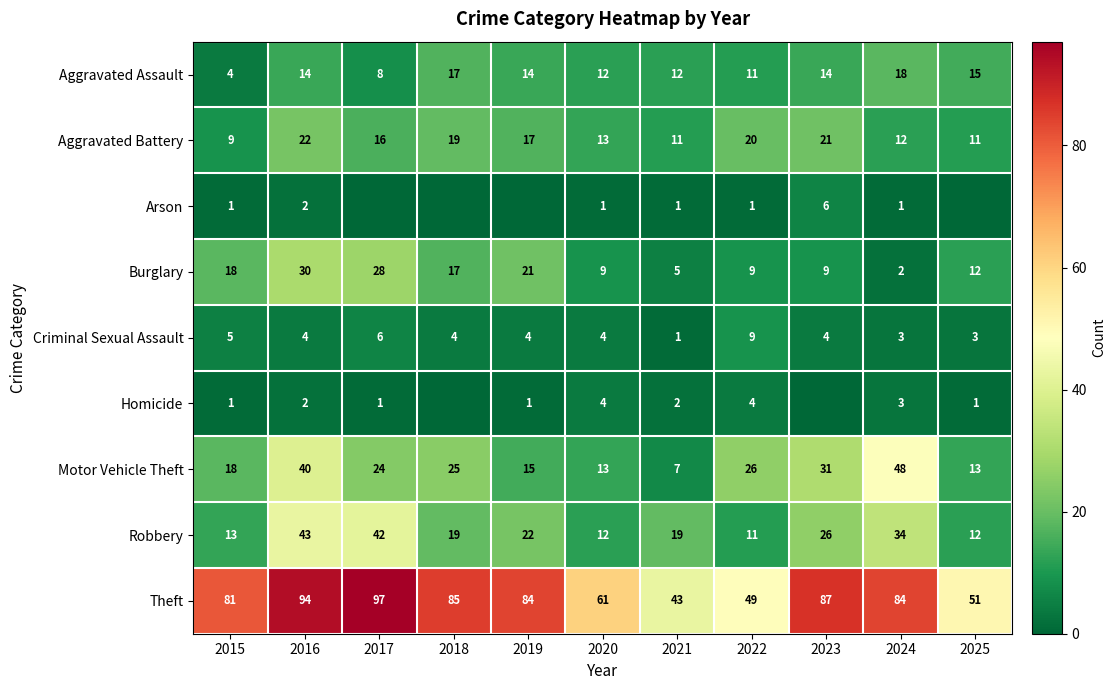

Which has a higher value, 2016 or 2020?

2016